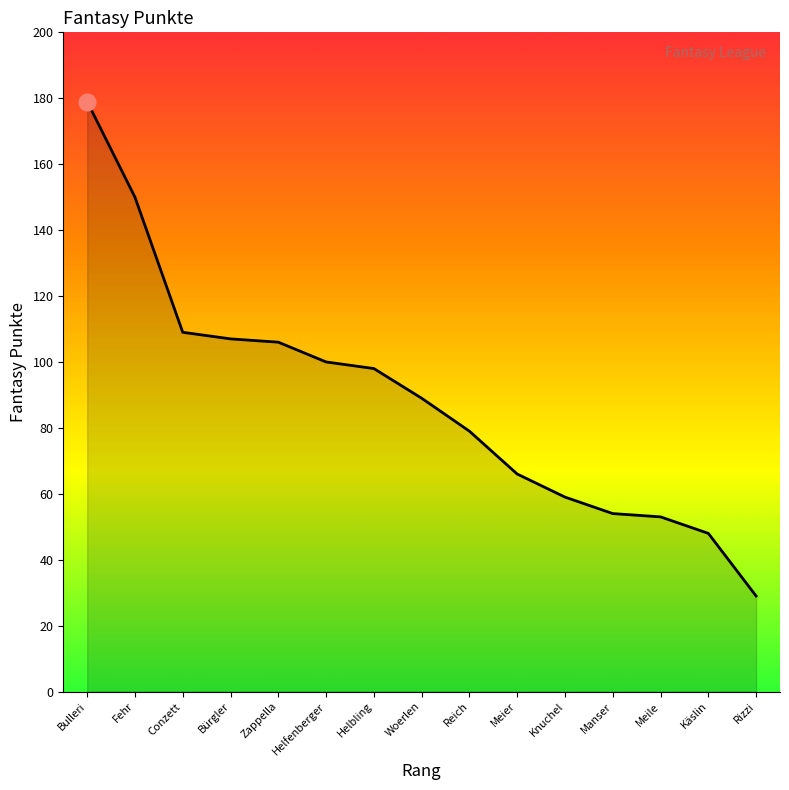

What is the ratio of the value at Meile to the value at Rizzi?

1.8